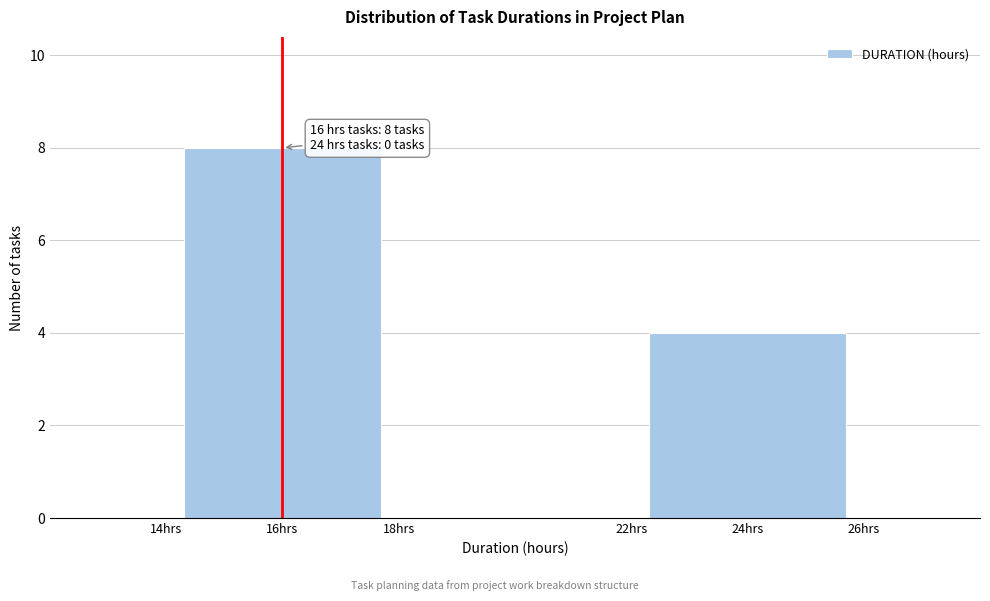

Which range on the x-axis has the tallest bar?

14 to 18